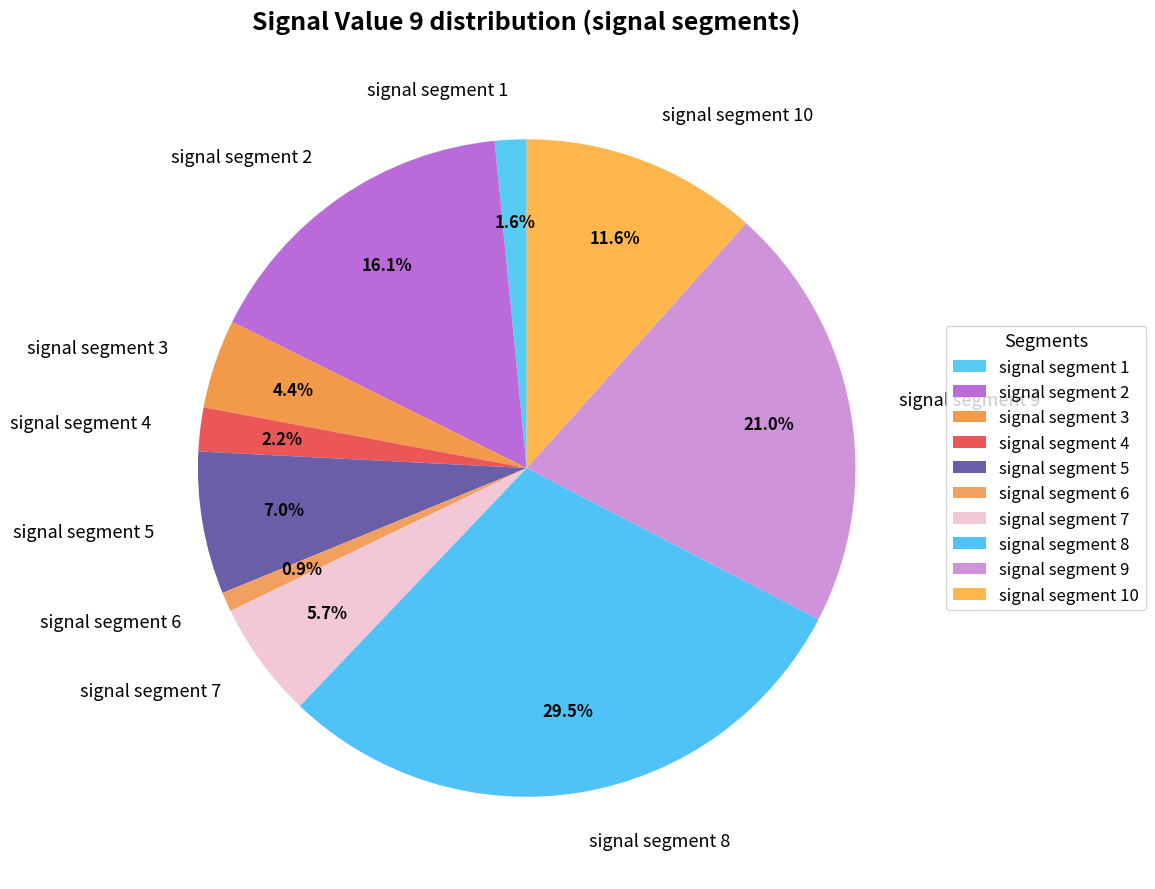

Count the number of slices in the pie.

10